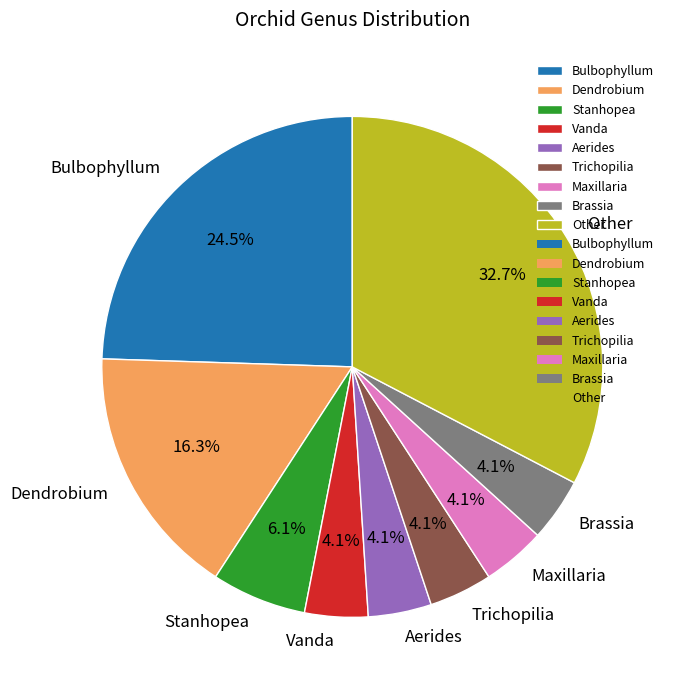

What is the largest slice in the pie chart?

Other